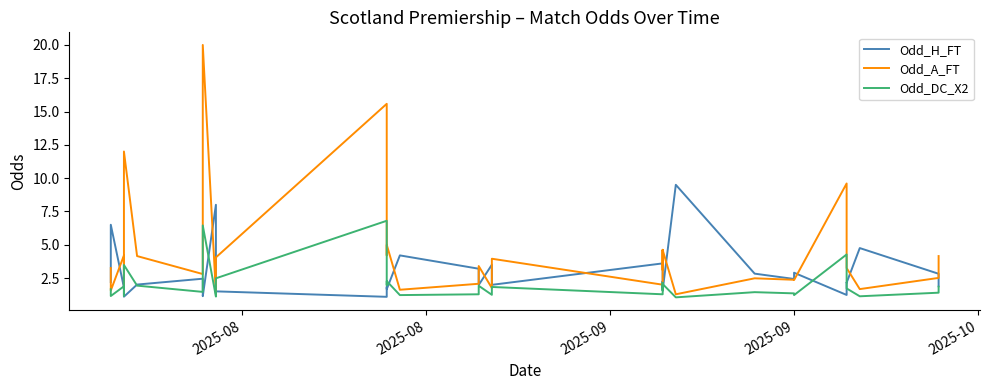

What is the minimum value for Odd_DC_X2?

1.1